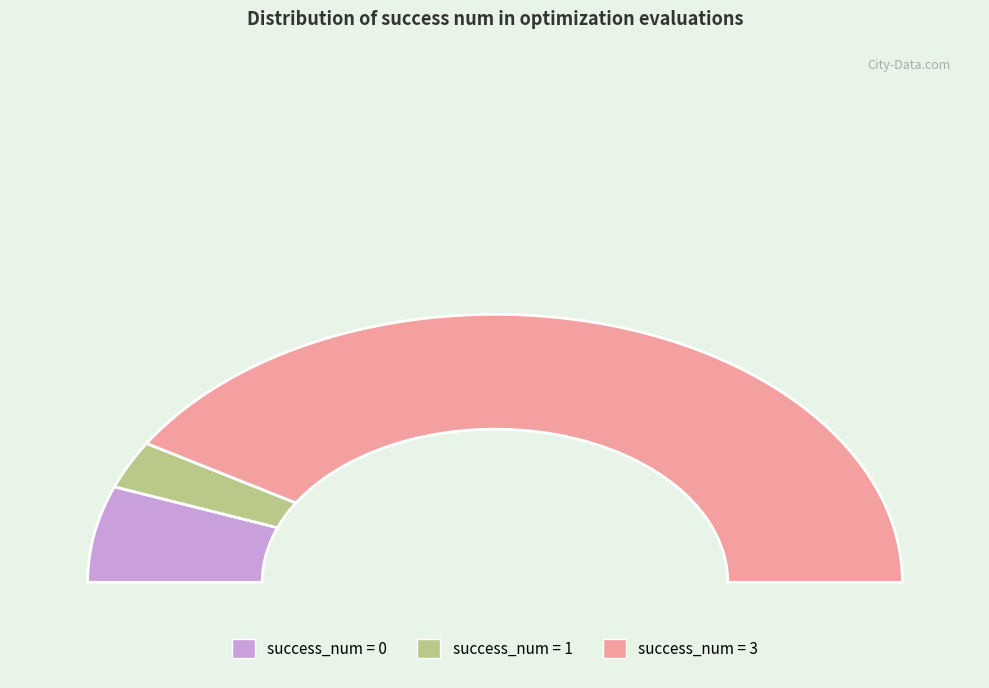

Is it true that 20 is 3% of the pie?

True